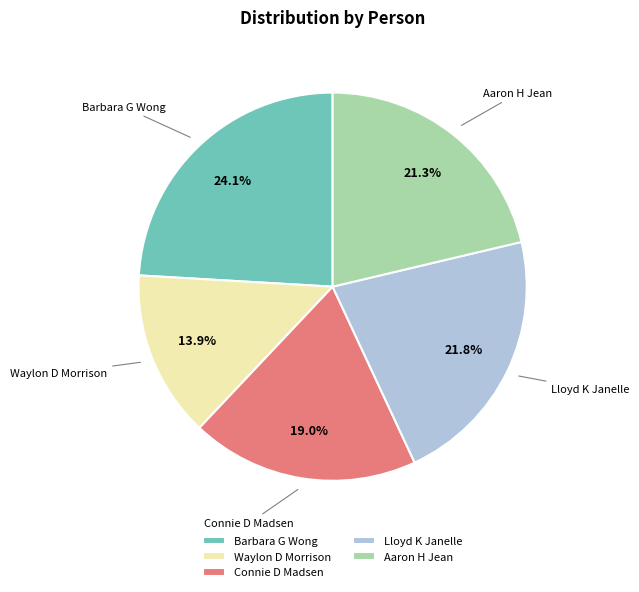

Count the number of slices in the pie.

5